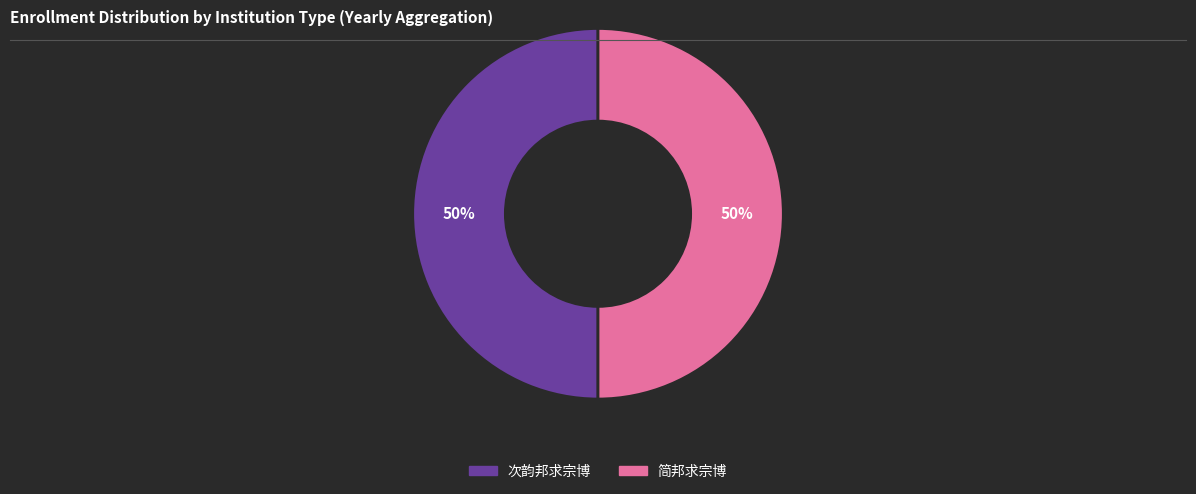

Do 简邦求宗博 and 次韵邦求宗博 together represent more than half of the pie?

Yes